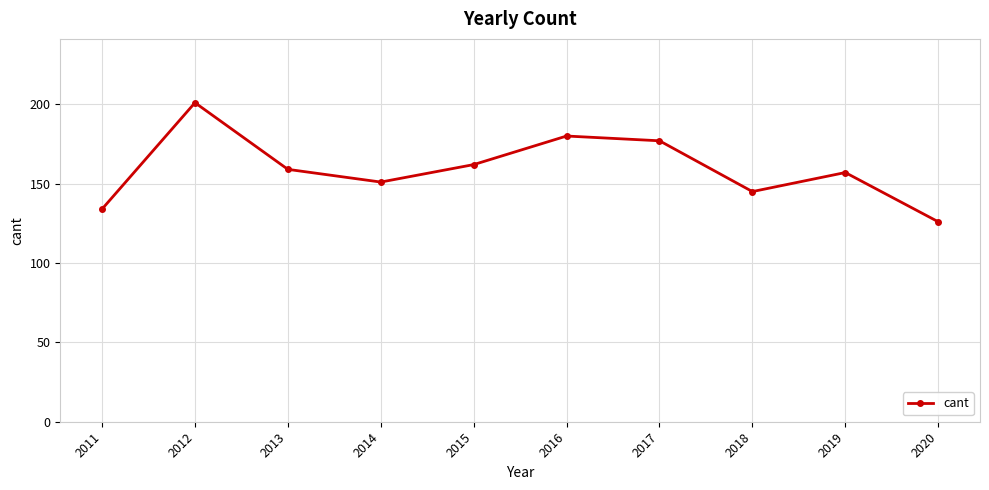

What is the difference between the maximum and minimum values?

75